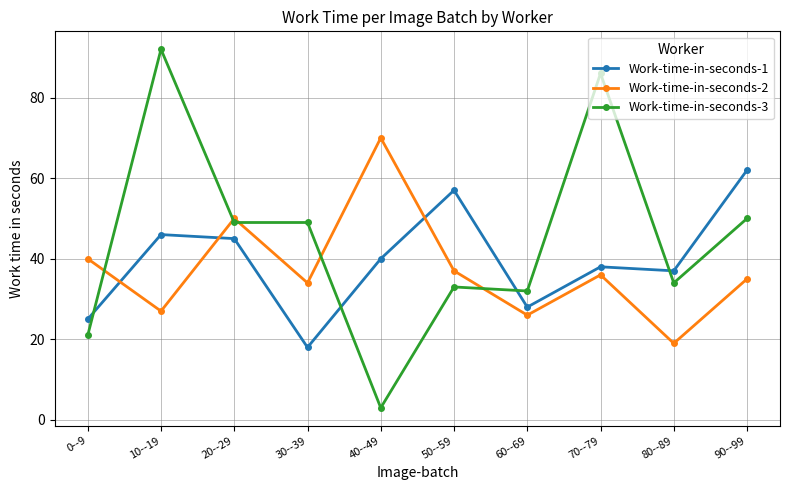

At which category does Work-time-in-seconds-1 reach its first local peak?

10--19